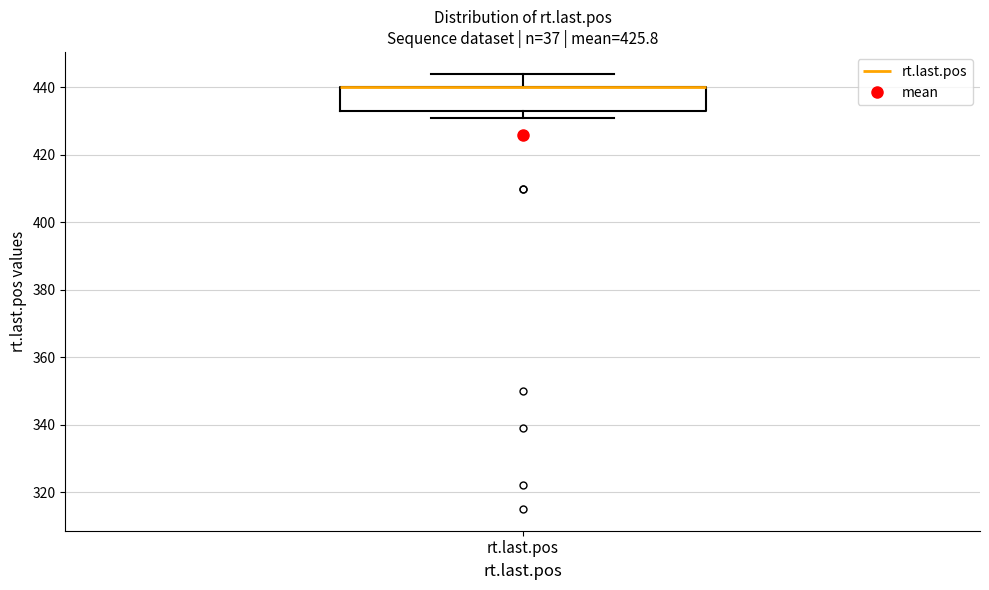

Read this box plot against the y-axis: the position of the median line, the range covered by the box, and the ends of both whiskers. The values are not printed on the chart, so give them approximately, as read against the axis.

median 440 (drawn on the box's upper edge), box 434 to 440, whiskers 432 to 444